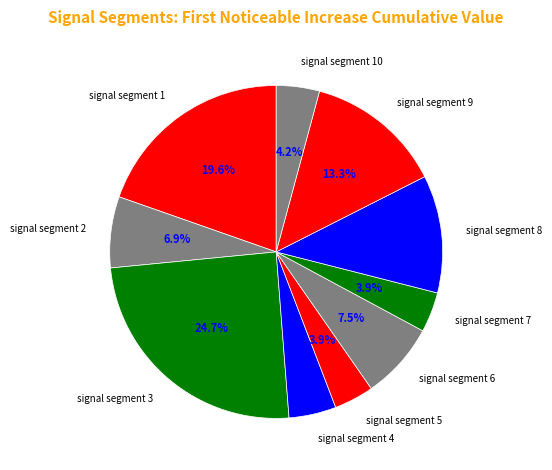

Rank the categories by value from lowest to highest.

signal segment 5, signal segment 7, signal segment 10, signal segment 4, signal segment 2, signal segment 6, signal segment 8, signal segment 9, signal segment 1, signal segment 3